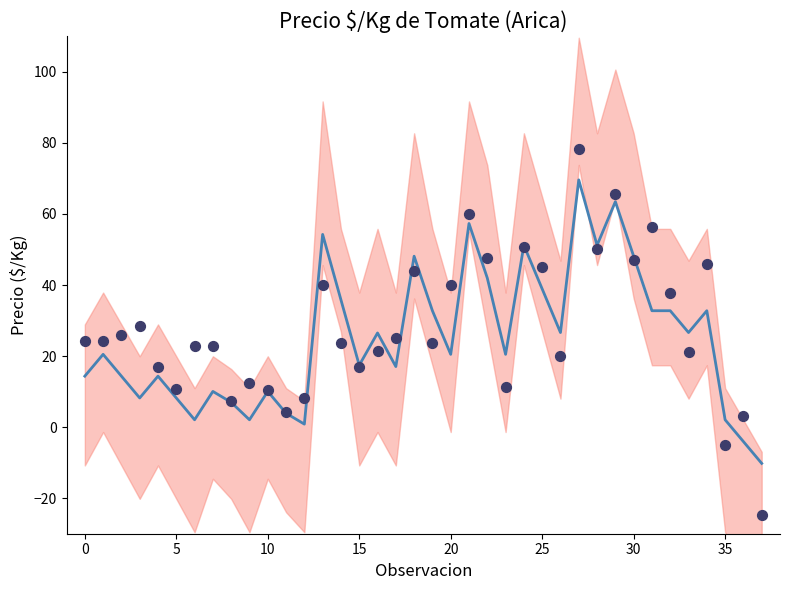

Is the value of Precio $/Kg (media móvil) at 26 greater than the value of Precio $/Kg at 15?

Yes